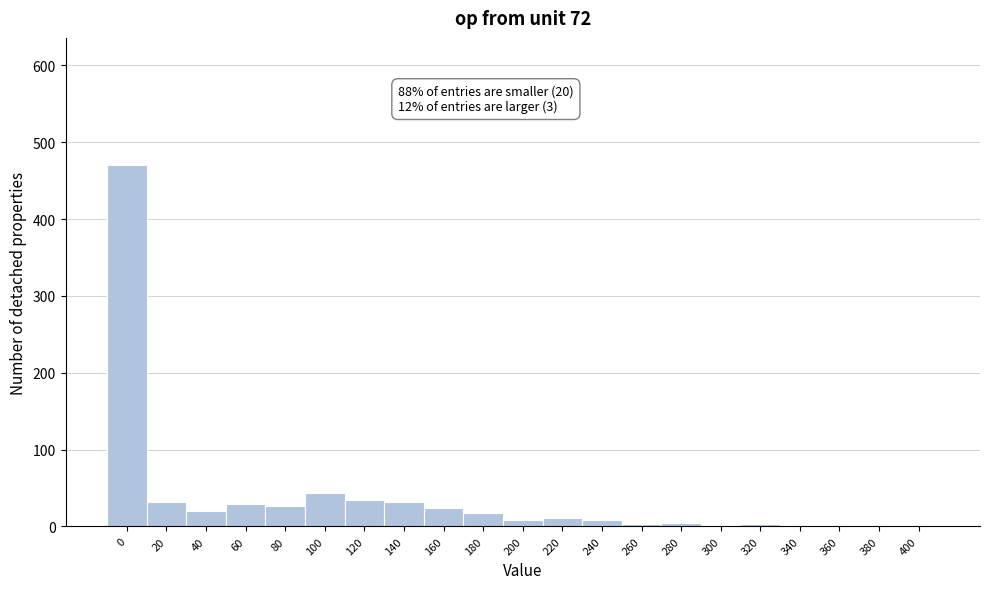

What is the greatest value displayed?

471